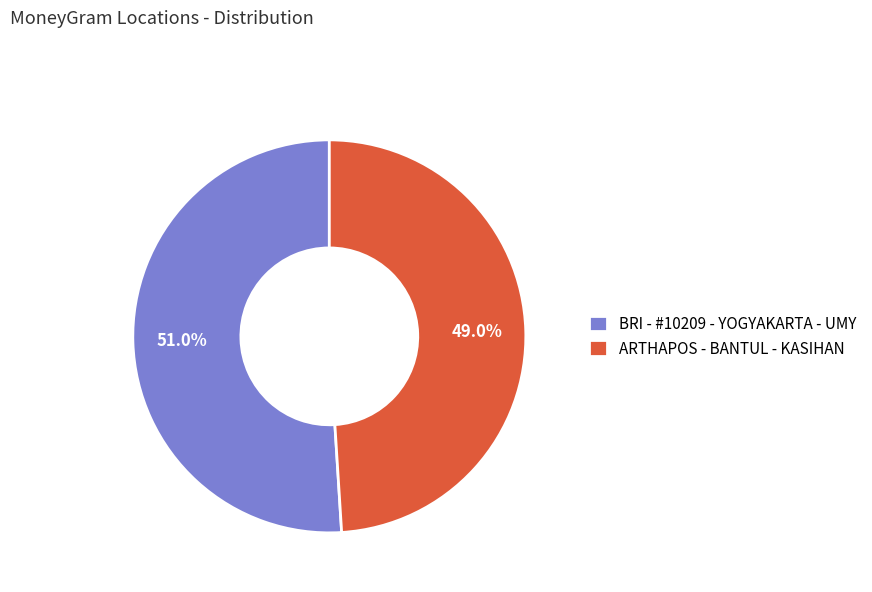

What is the ratio of the value at BRI - #10209 - YOGYAKARTA - UMY to the value at ARTHAPOS - BANTUL - KASIHAN?

1.0